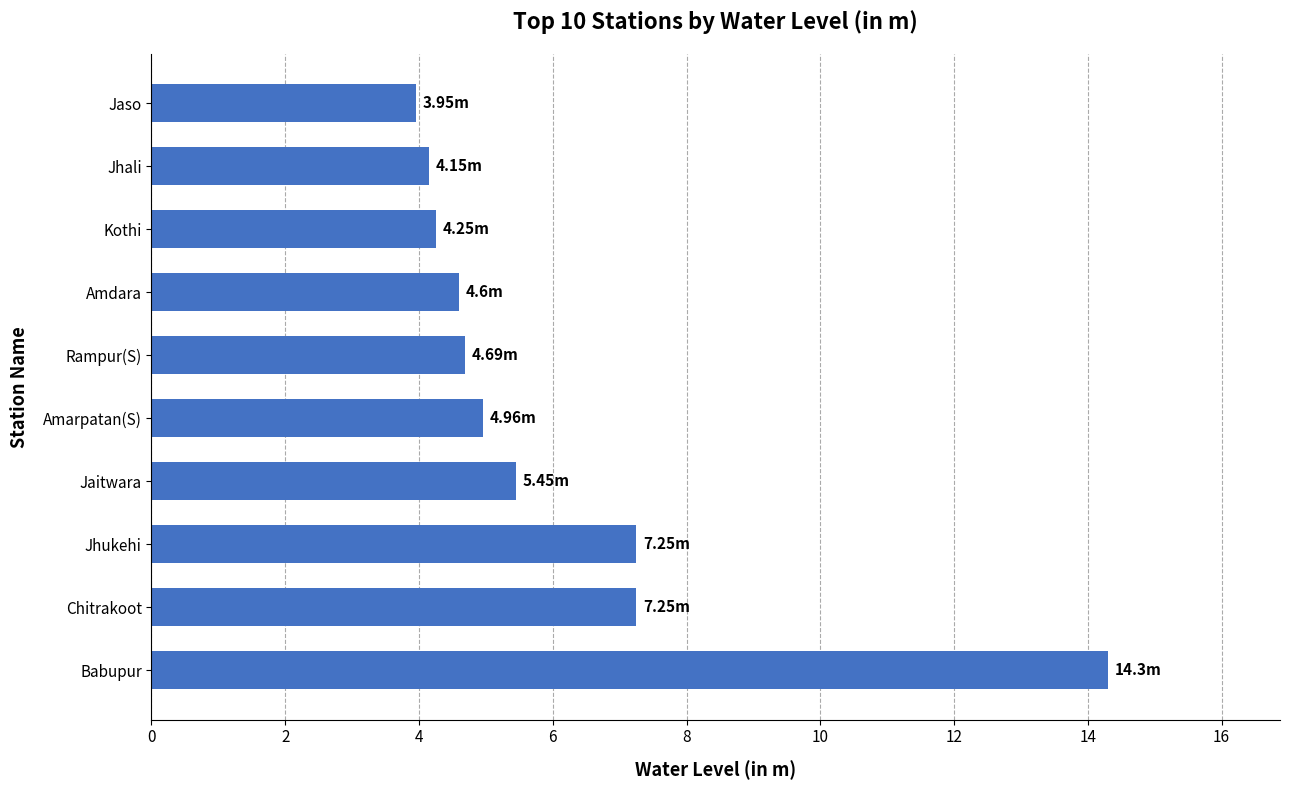

Which has a higher value, Jaitwara or Babupur?

Babupur